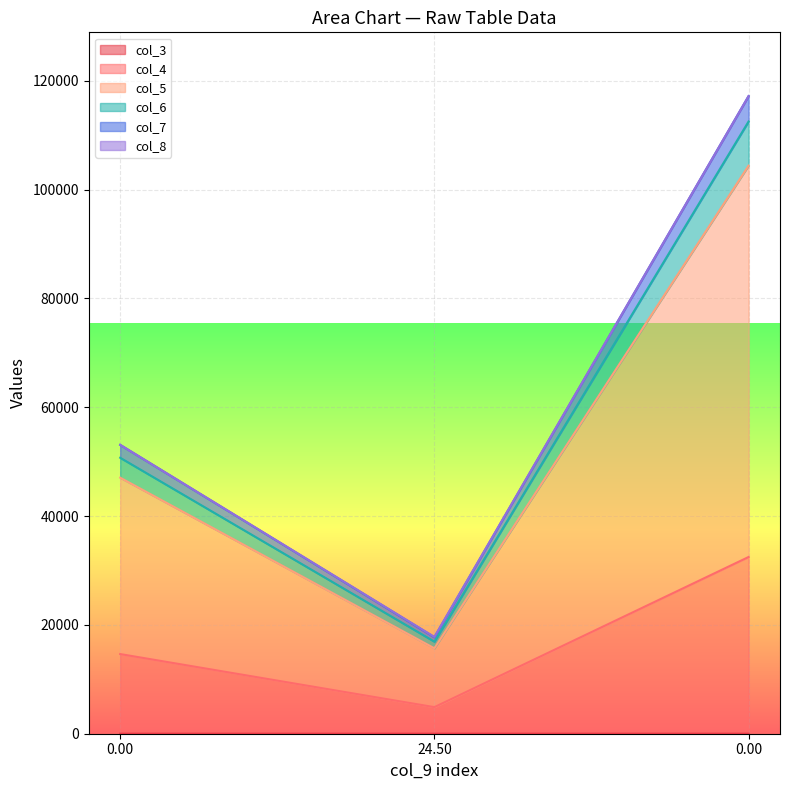

Is the value of col_6 at 0.0 greater than the value of col_5 at 0.0?

Yes